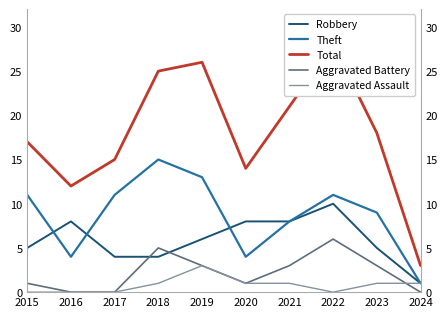

What is the difference between the maximum and minimum values in the Robbery series?

9